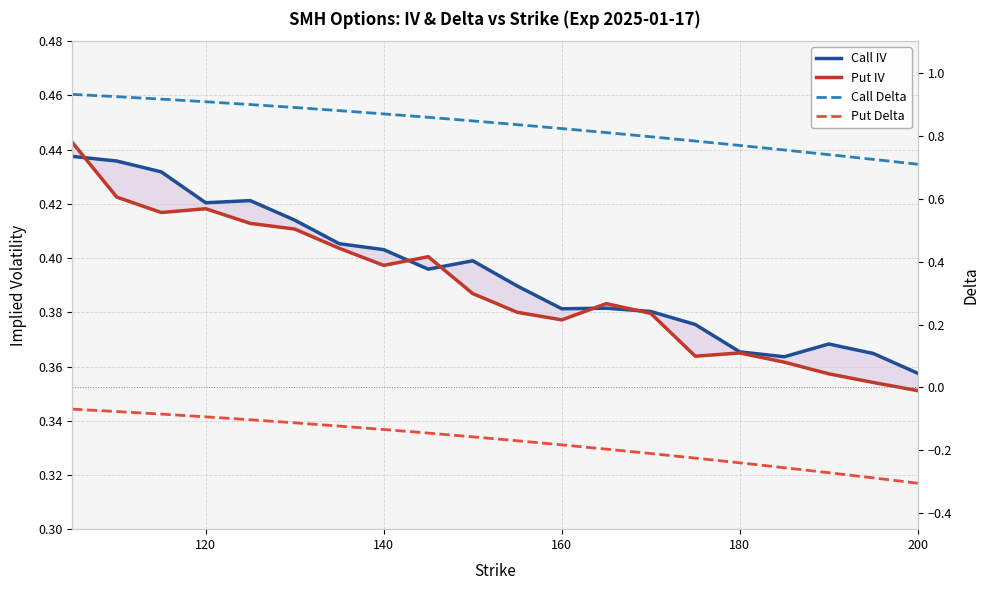

True or false: Put IV and Call IV cross at least once.

True